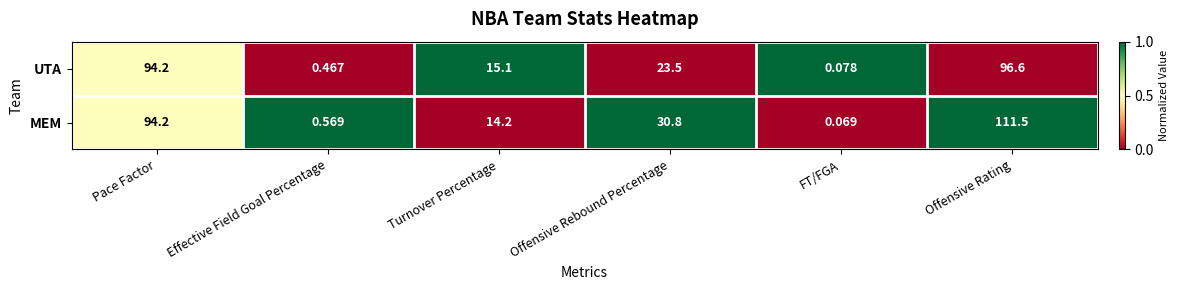

What is the maximum value shown in the chart?

111.5